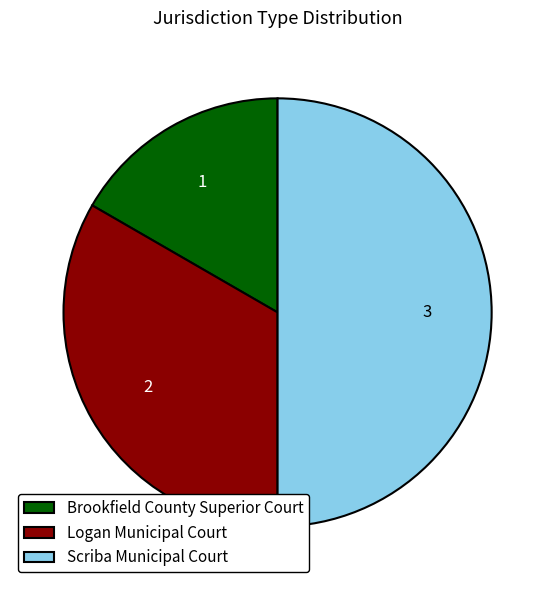

True or false: Scriba Municipal Court accounts for 58% of the total.

False